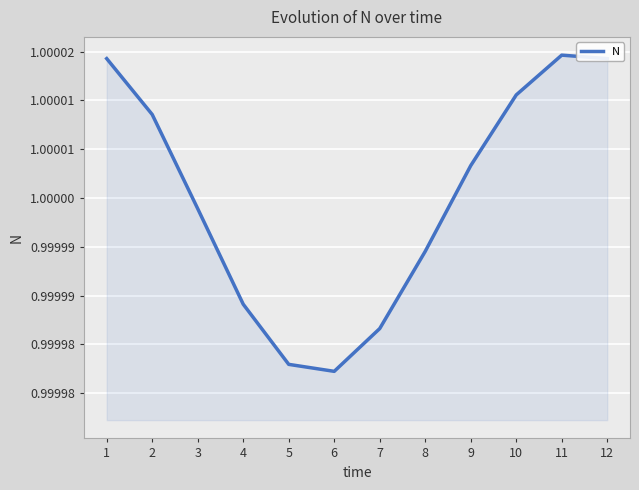

The chart shows a value of 0.5 at 2. True or false?

False